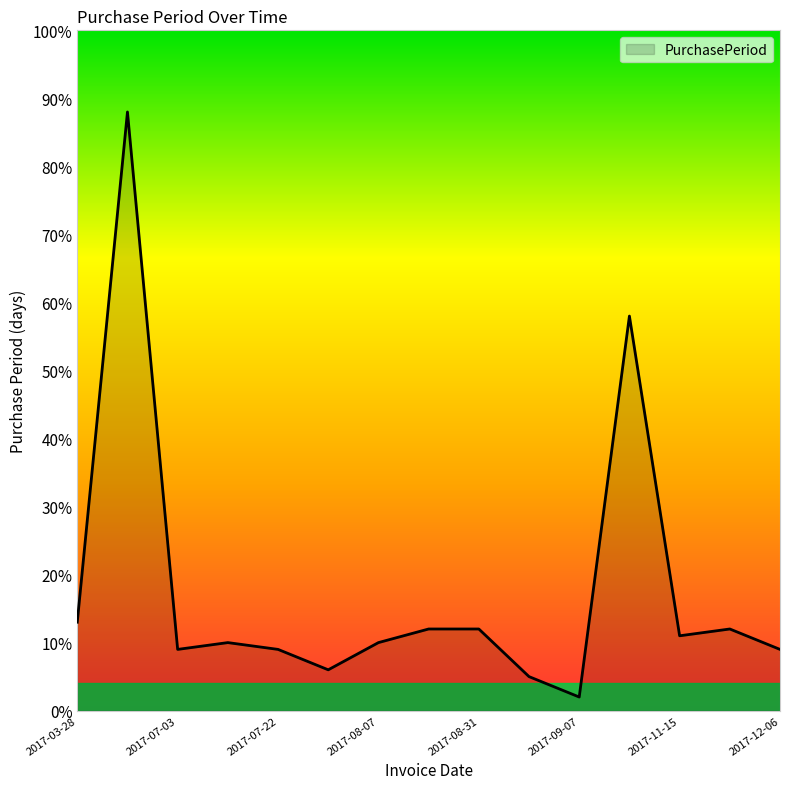

What is the maximum value shown in the chart?

88